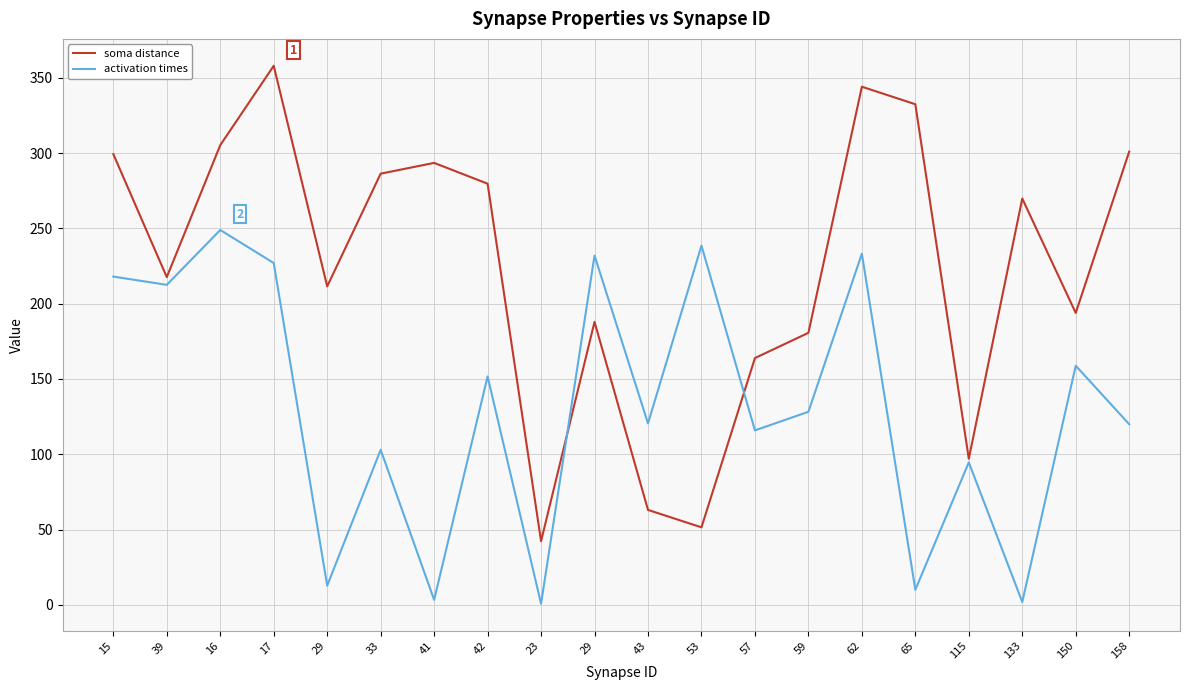

How many lines are shown in the chart?

2